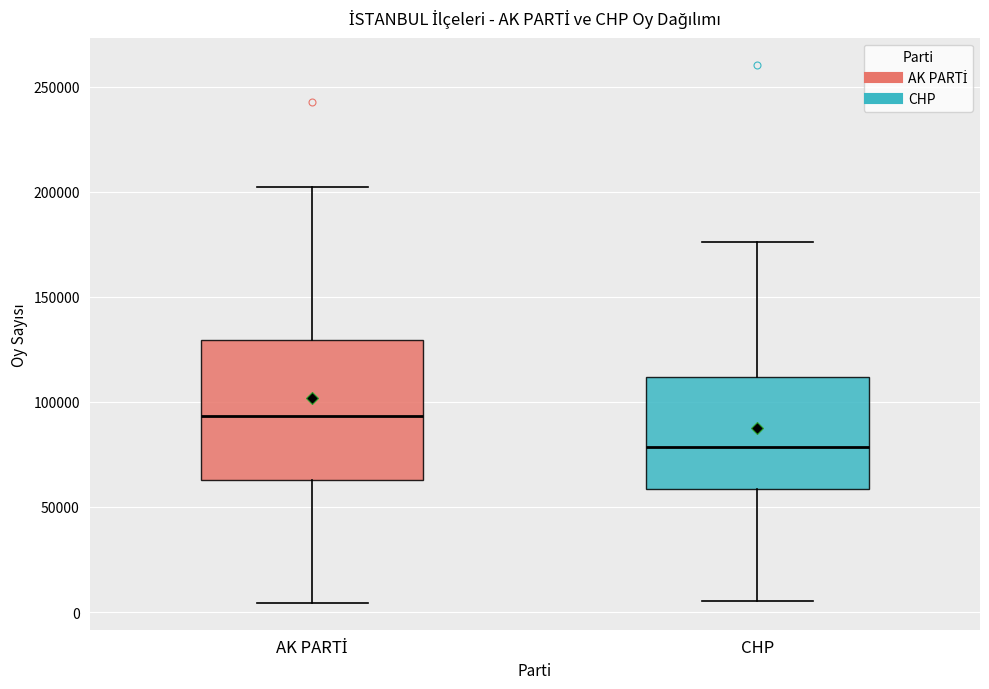

Reading left to right, read every box against the y-axis: the position of its median line, the range the box covers, and the ends of its whiskers. The values are not printed on the chart, so give them approximately, as read against the axis.

AK PARTİ: median 95000, box 65000 to 130000, whiskers 5000 to 200000
CHP: median 80000, box 60000 to 110000, whiskers 5000 to 175000